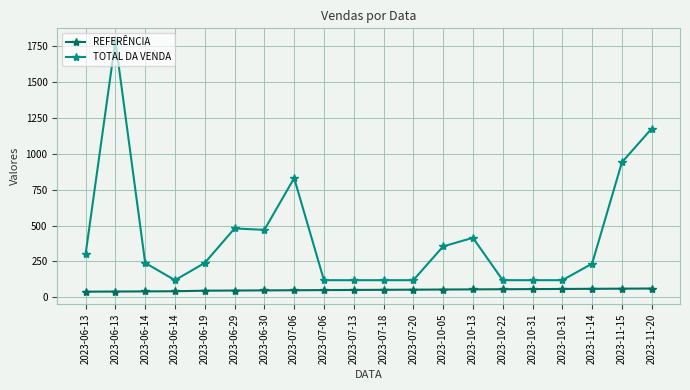

Is the value of REFERÊNCIA at 2023-10-05 greater than the value of TOTAL DA VENDA at 2023-06-13?

No